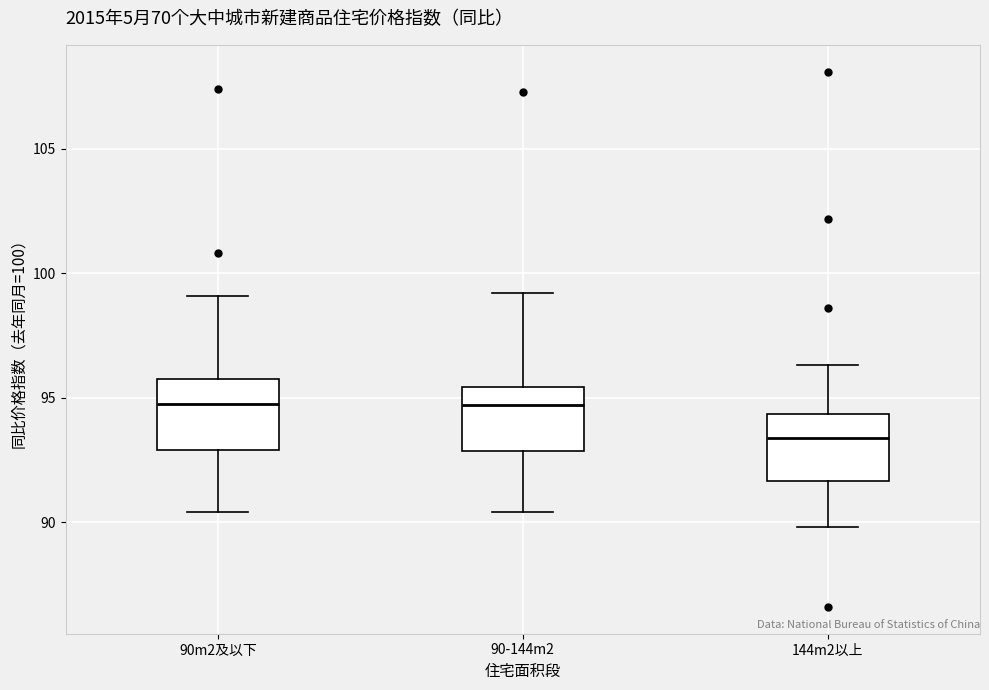

Reading left to right, transcribe this box plot: for each box, give where its median line is, the range the box spans, and where its two whiskers end, as read against the y-axis. The values are not printed on the chart, so give them approximately, as read against the axis.

90m2及以下: median 95.0, box 93.0 to 96.0, whiskers 90.5 to 99.0
90-144m2: median 94.5, box 93.0 to 95.5, whiskers 90.5 to 99.0
144m2以上: median 93.5, box 91.5 to 94.5, whiskers 90.0 to 96.5